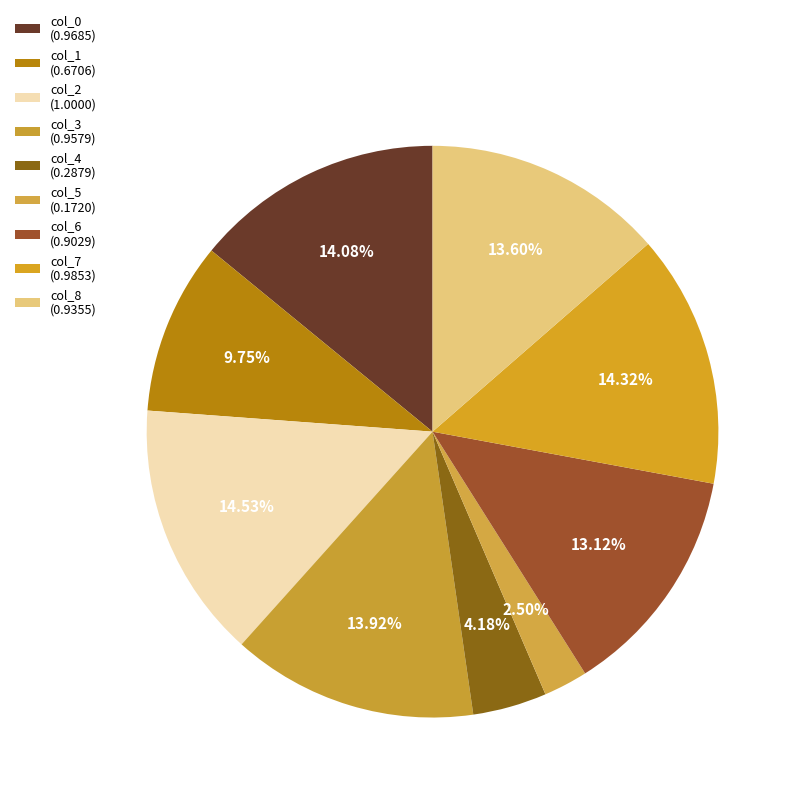

How many segments does this pie chart have?

9